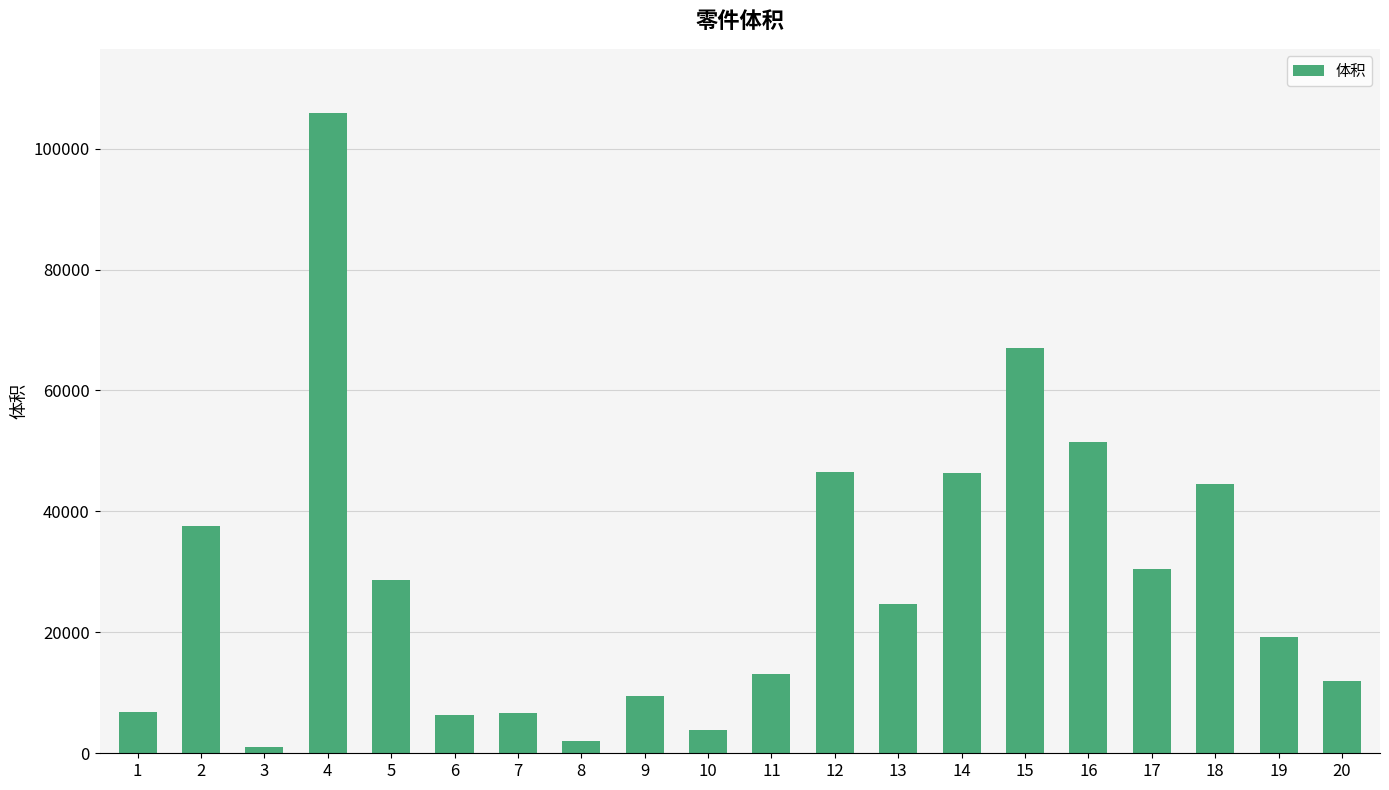

The value at 1 is 6744.0. True or false?

True